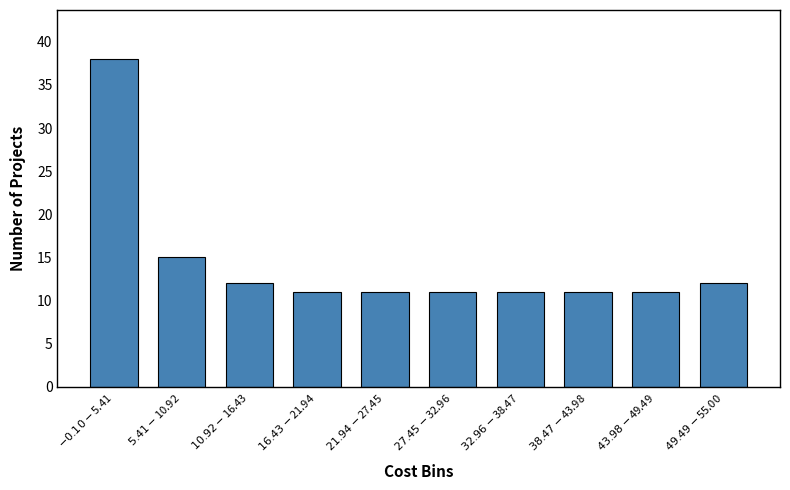

Reading left to right, transcribe all the data shown in this chart.

38	15	12	11	11	11	11	11	11	12